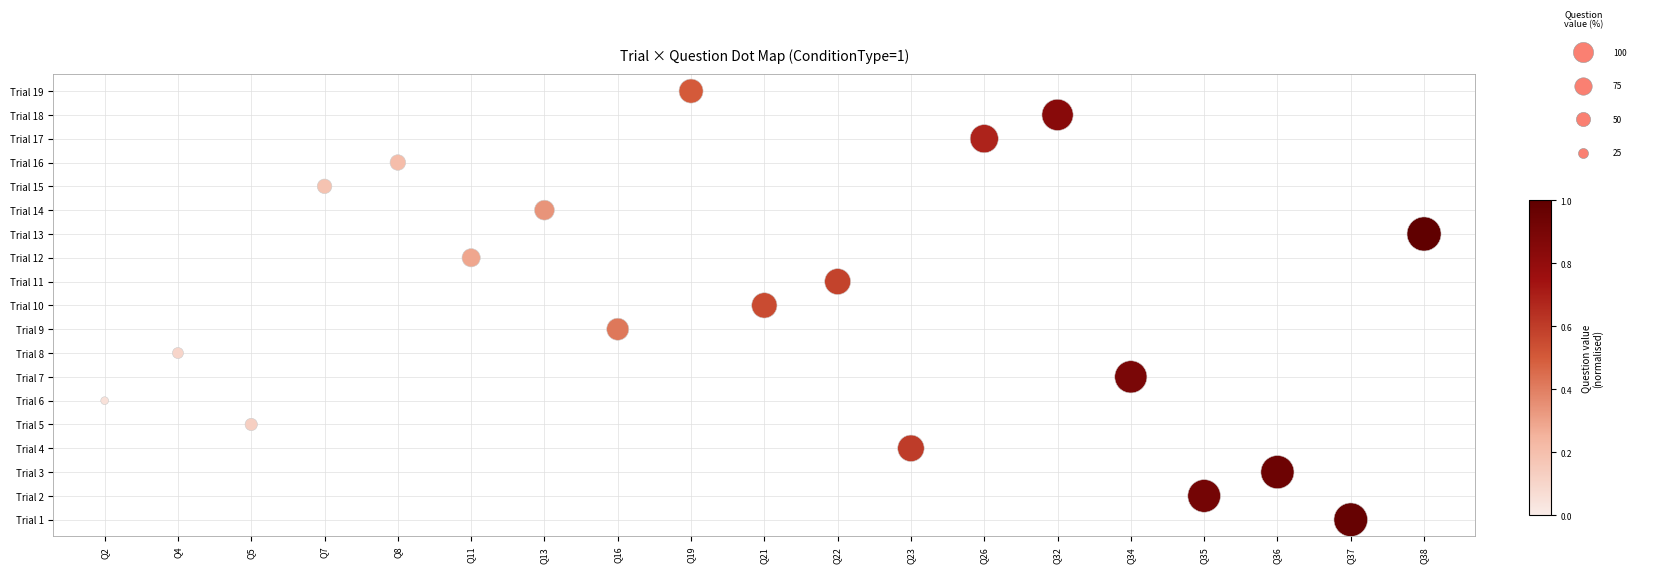

How many values are below 9?

9